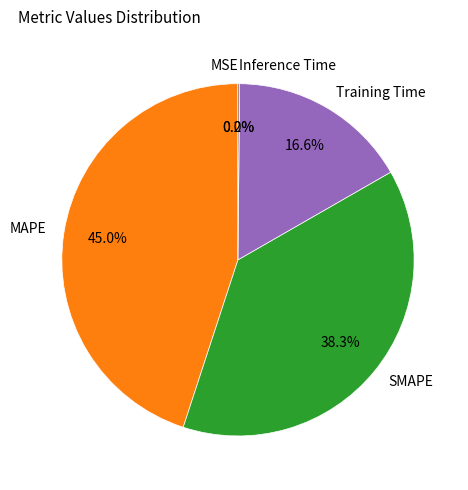

To the nearest percent, what is the combined percentage of Training Time and MAPE?

62%